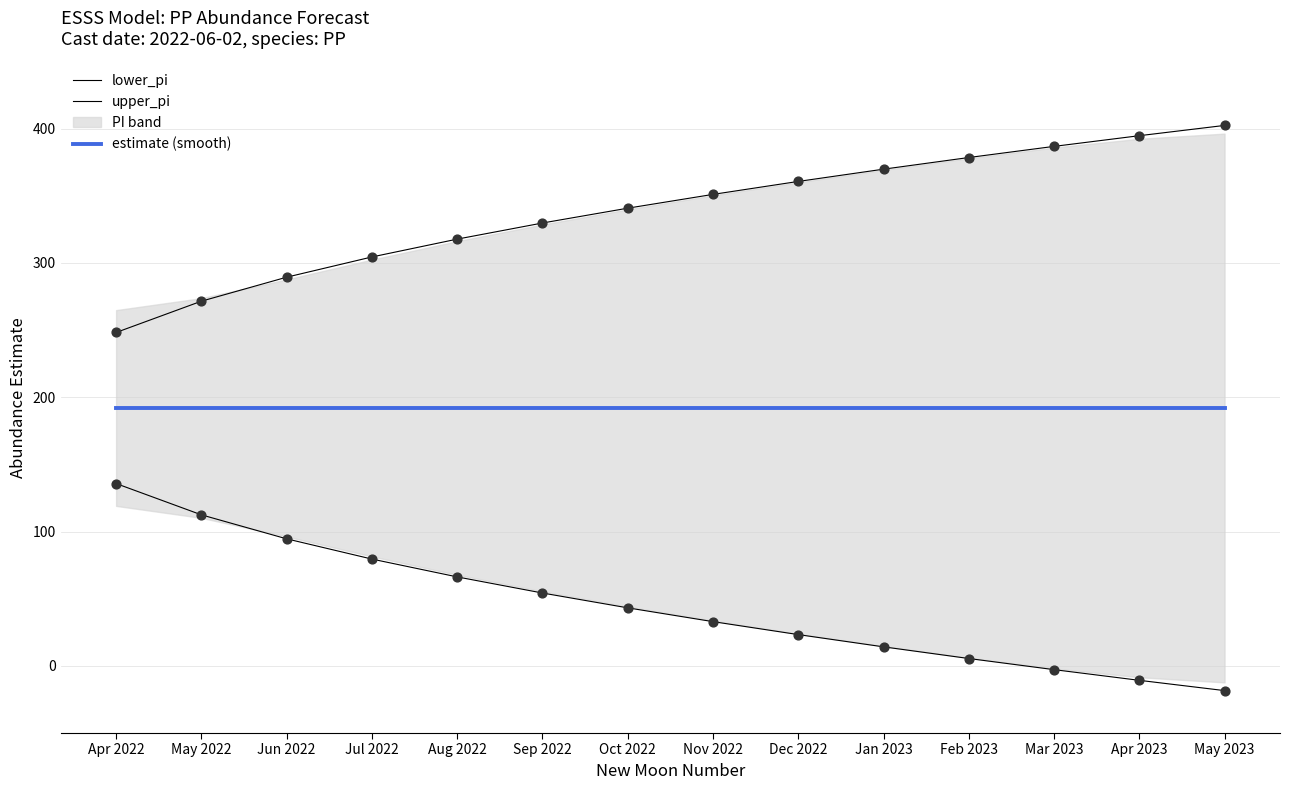

At which category is the sum across all series the highest?

Nov 2022